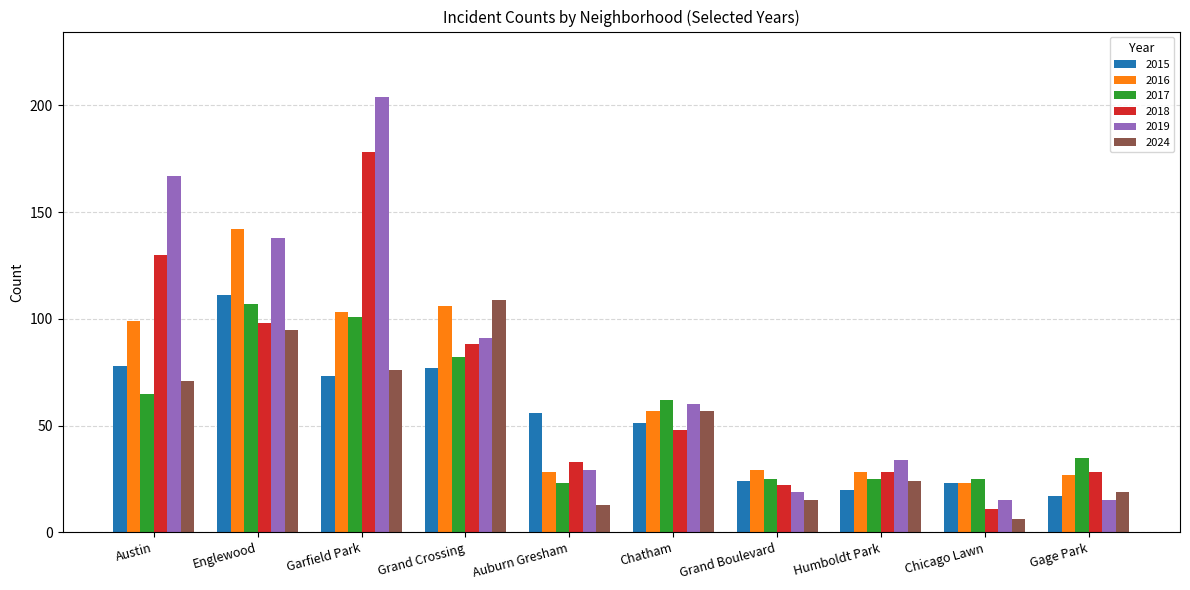

Reading left to right, list all the values displayed in this chart.

2015: Austin=78	Englewood=111	Garfield Park=73	Grand Crossing=77	Auburn Gresham=56	Chatham=51	Grand Boulevard=24	Humboldt Park=20	Chicago Lawn=23	Gage Park=17
2016: Austin=99	Englewood=142	Garfield Park=103	Grand Crossing=106	Auburn Gresham=28	Chatham=57	Grand Boulevard=29	Humboldt Park=28	Chicago Lawn=23	Gage Park=27
2017: Austin=65	Englewood=107	Garfield Park=101	Grand Crossing=82	Auburn Gresham=23	Chatham=62	Grand Boulevard=25	Humboldt Park=25	Chicago Lawn=25	Gage Park=35
2018: Austin=130	Englewood=98	Garfield Park=178	Grand Crossing=88	Auburn Gresham=33	Chatham=48	Grand Boulevard=22	Humboldt Park=28	Chicago Lawn=11	Gage Park=28
2019: Austin=167	Englewood=138	Garfield Park=204	Grand Crossing=91	Auburn Gresham=29	Chatham=60	Grand Boulevard=19	Humboldt Park=34	Chicago Lawn=15	Gage Park=15
2024: Austin=71	Englewood=95	Garfield Park=76	Grand Crossing=109	Auburn Gresham=13	Chatham=57	Grand Boulevard=15	Humboldt Park=24	Chicago Lawn=6	Gage Park=19